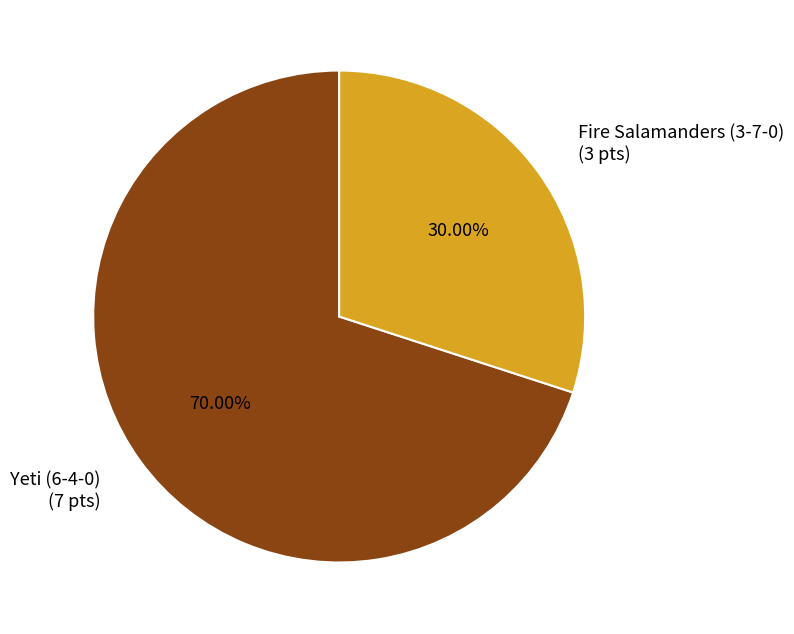

Which slice represents more than half of the pie?

Yeti (6-4-0)